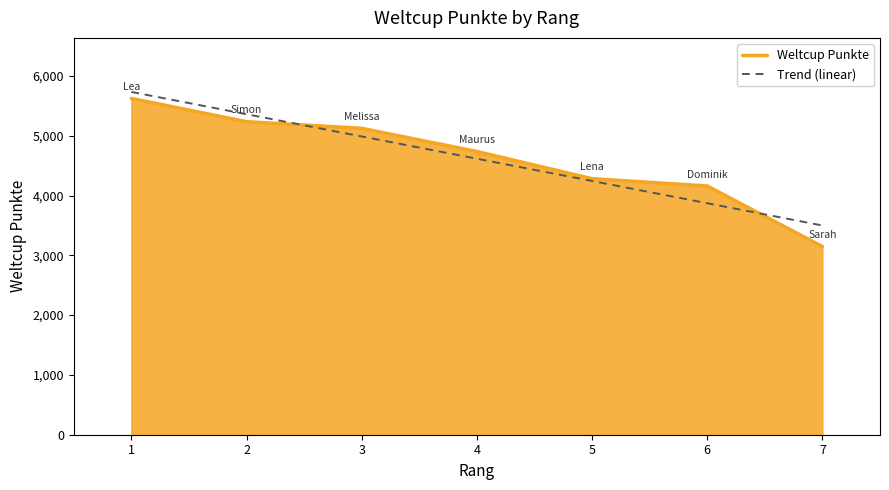

What are all the series names shown in the legend?

Weltcup Punkte, Trend (linear)